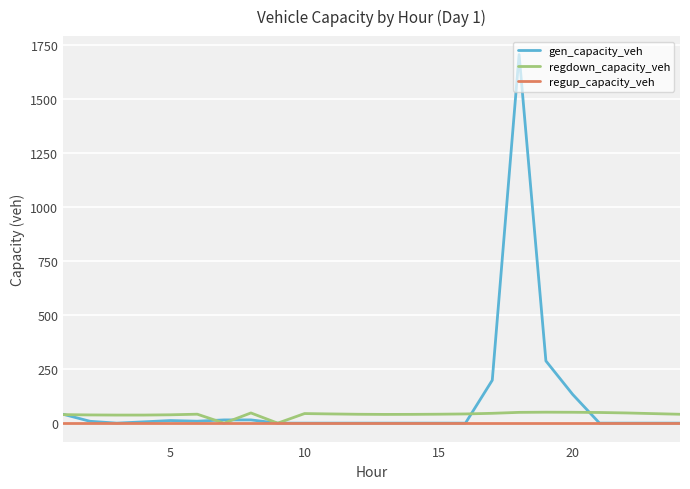

True or false: gen_capacity_veh and regup_capacity_veh intersect in this chart.

False